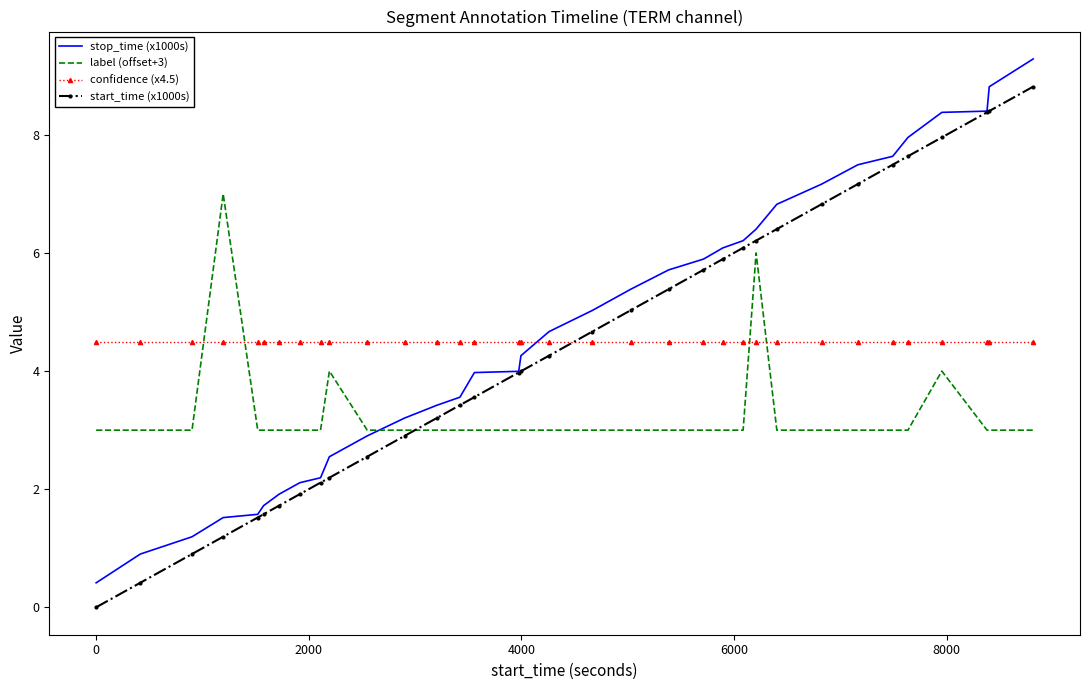

What is the minimum value for stop_time (x1000s)?

0.4